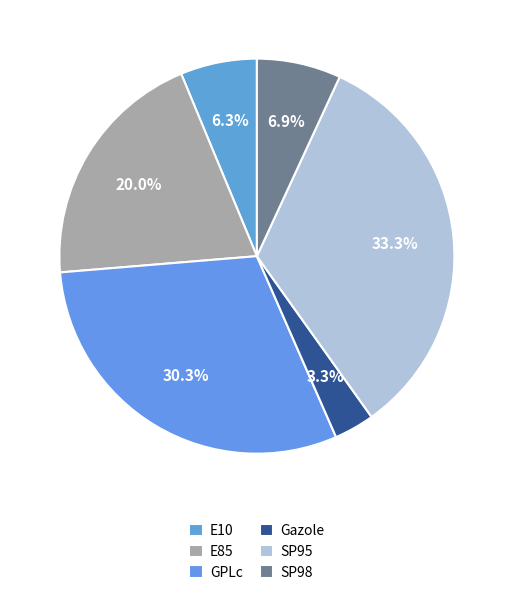

Is there any slice that represents more than half of the pie?

No